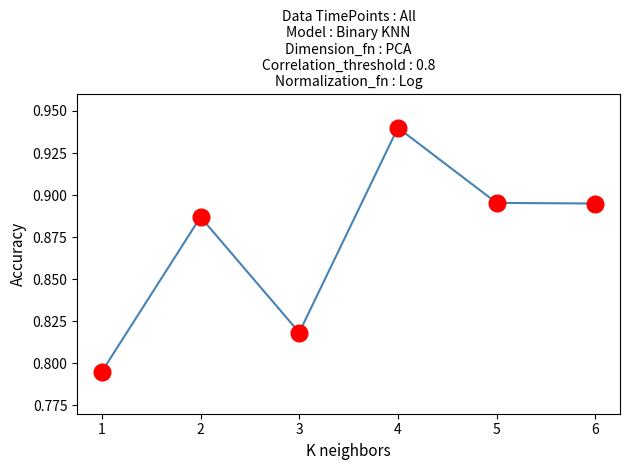

Which label corresponds to the largest value in the chart?

4